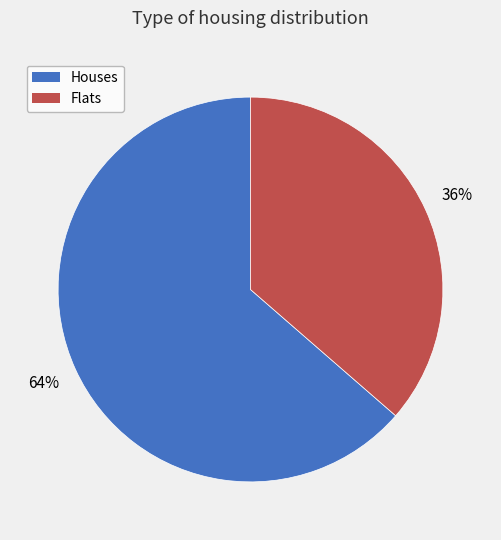

Does any single category account for the majority?

Yes